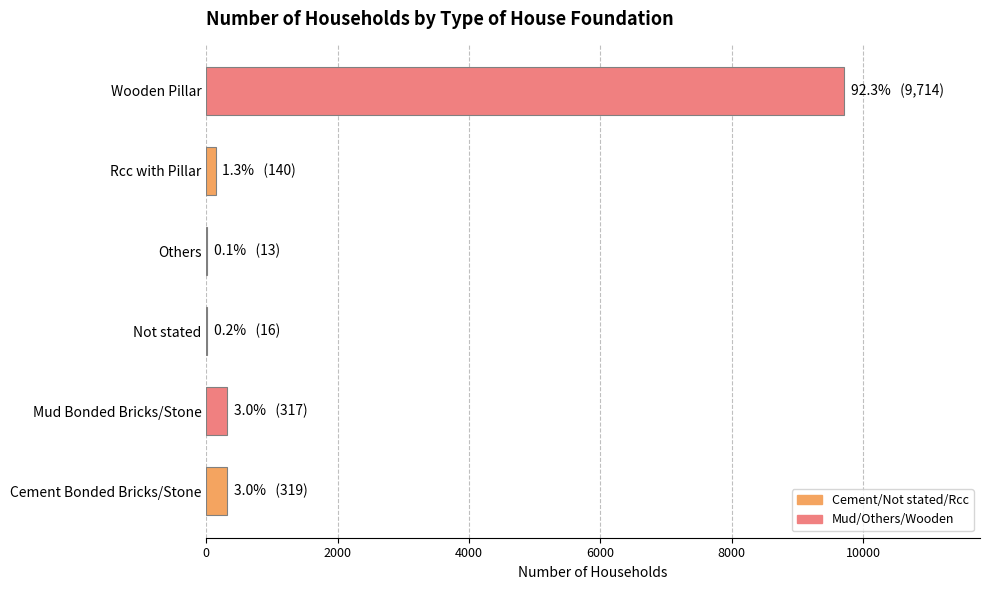

Which has a higher value, Others or Mud Bonded Bricks/Stone?

Mud Bonded Bricks/Stone